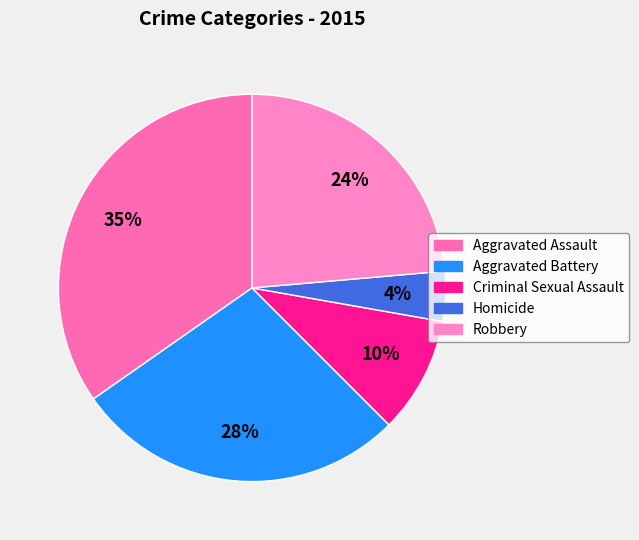

Rank the categories by value from highest to lowest.

Aggravated Assault, Aggravated Battery, Robbery, Criminal Sexual Assault, Homicide